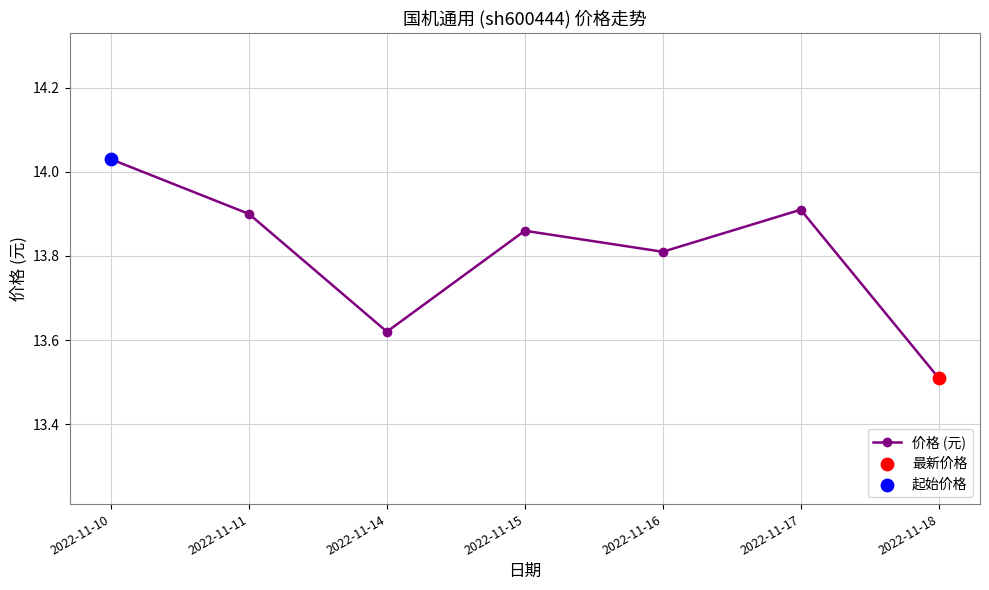

What is the ratio of the value at 2022-11-17 to the value at 2022-11-15?

1.0